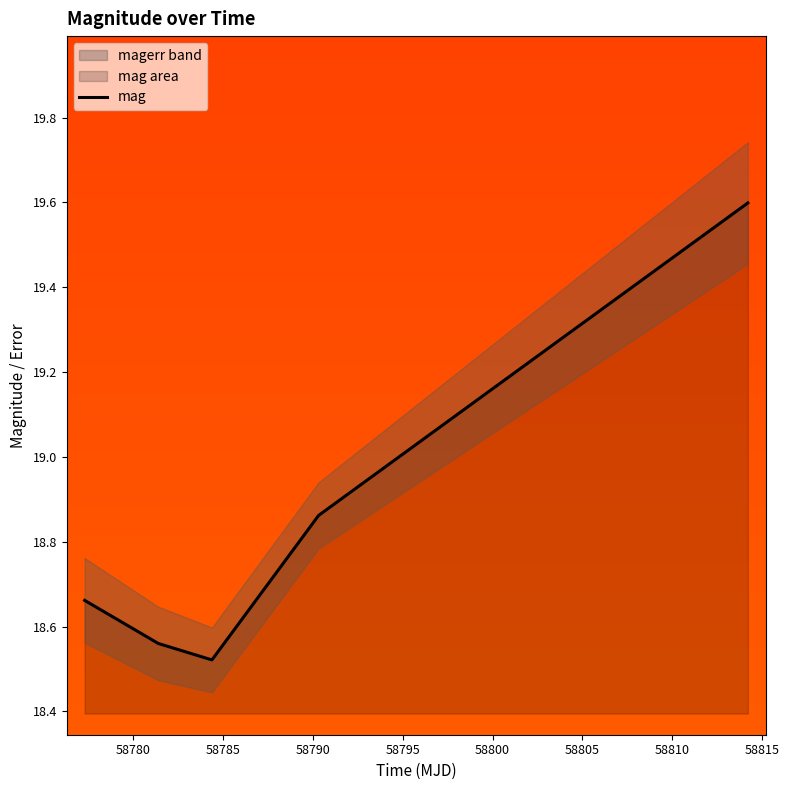

What is the difference between the maximum and second lowest values?

1.0